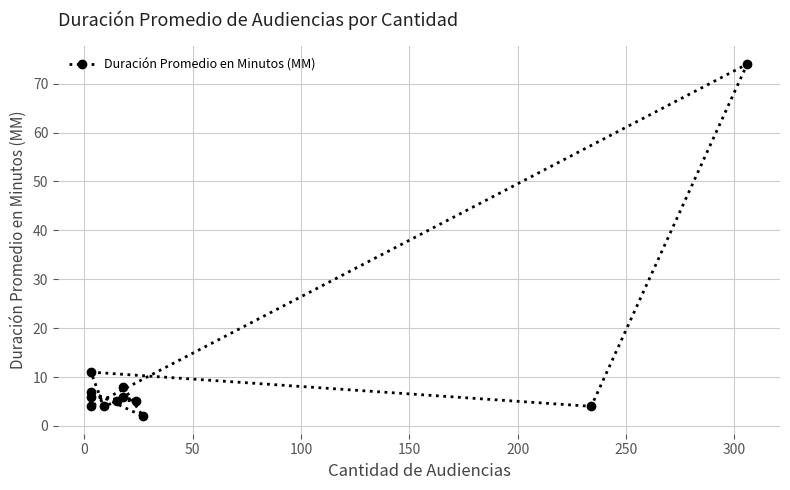

Is it true that the value at 11 is 10?

False